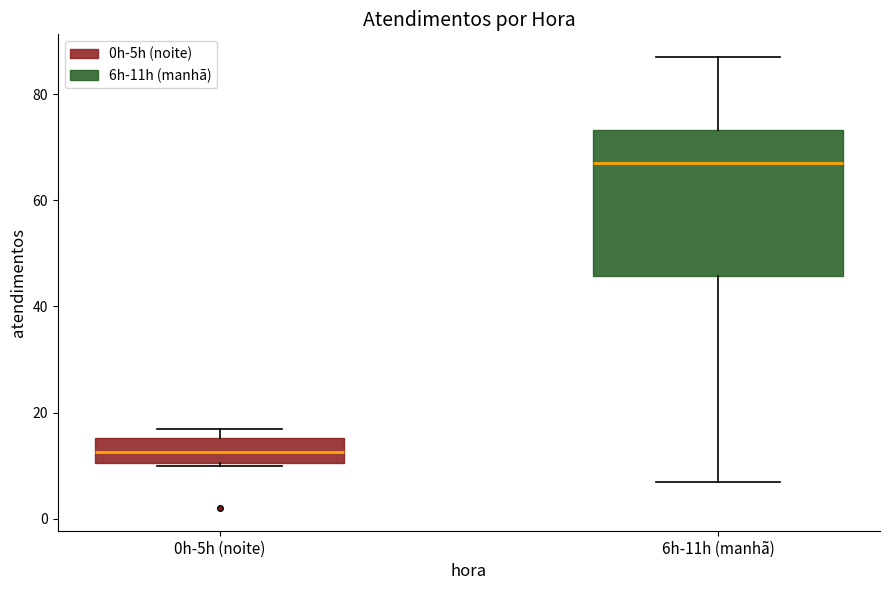

Reading left to right, read every box against the y-axis: the position of its median line, the range the box covers, and the ends of its whiskers. The values are not printed on the chart, so give them approximately, as read against the axis.

0h-5h (noite): median 12, box 10 to 16, whiskers 10 to 18
6h-11h (manhã): median 68, box 46 to 74, whiskers 8 to 88